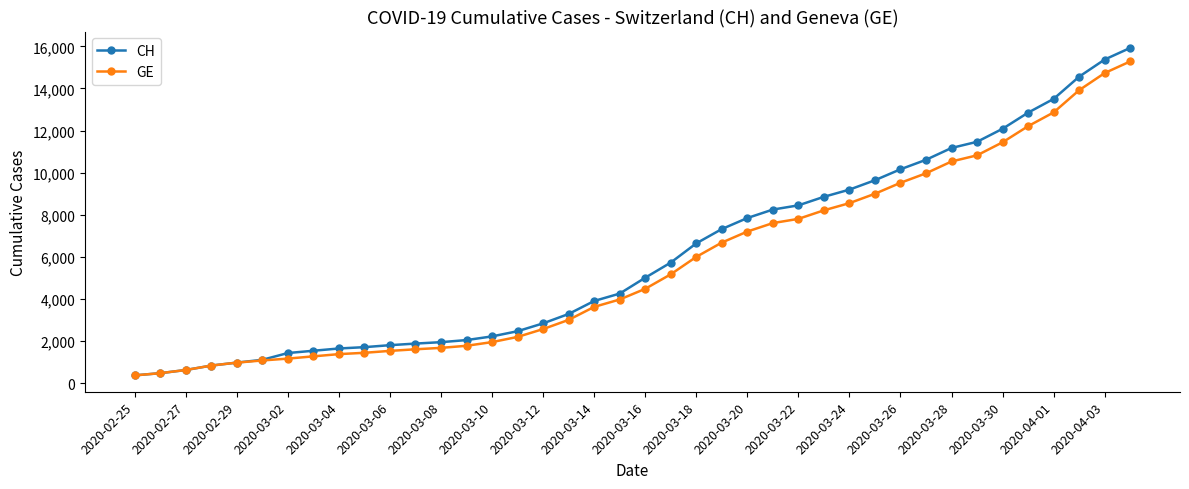

What is the value of the CH point at the 4th from the left?

840